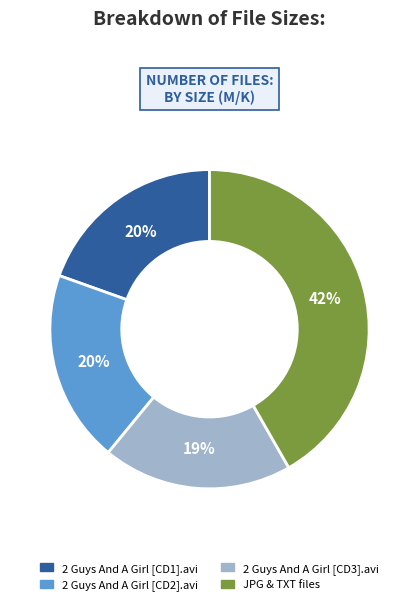

Is there a majority slice in this chart?

No